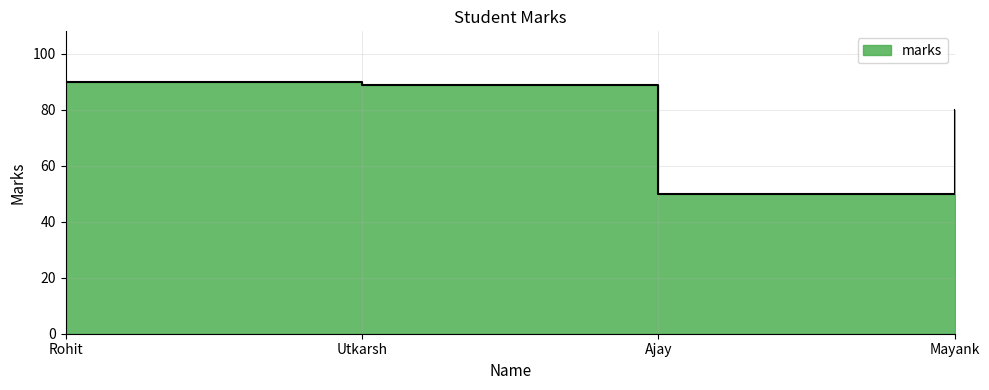

The value at Ajay is 50. True or false?

True